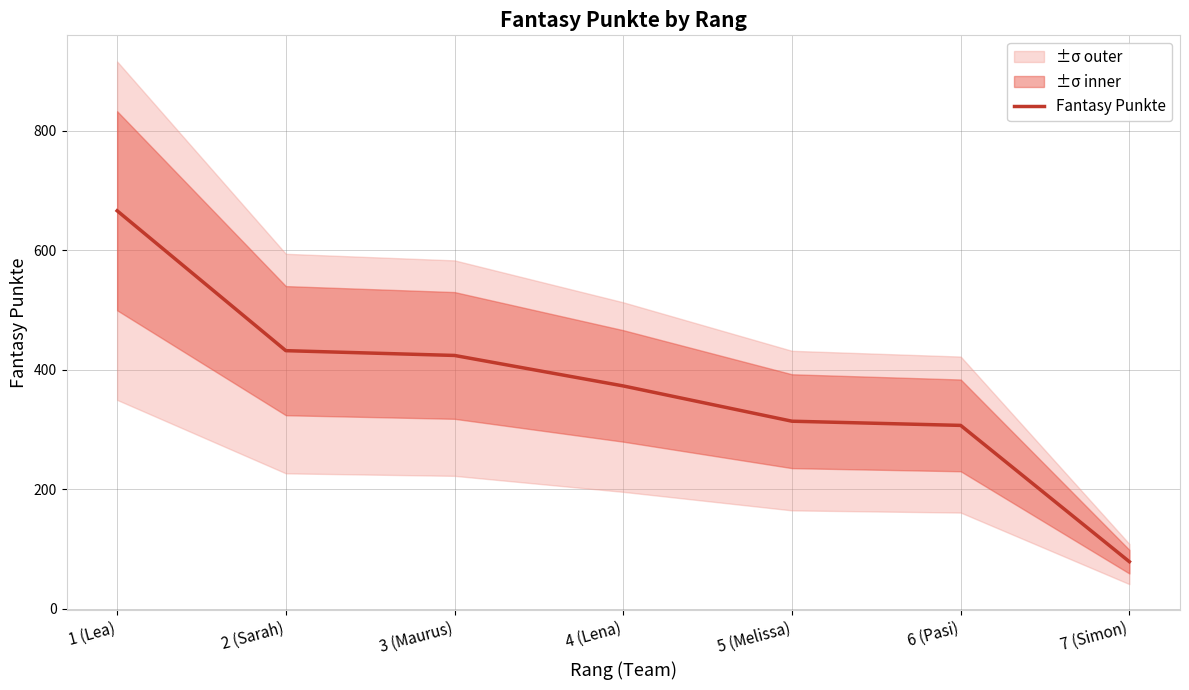

Reading left to right, what are all the values shown in this chart?

666	432	424	373	314	307	79